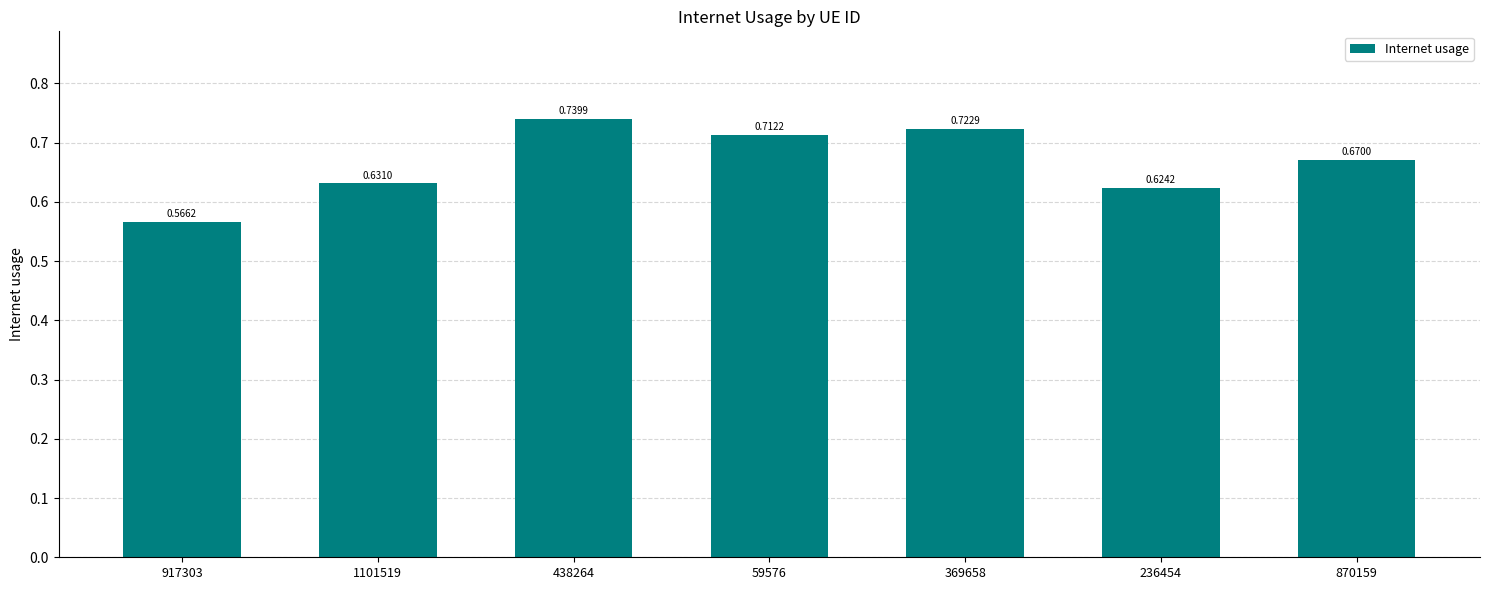

List the labels in order of value, smallest first.

917303, 236454, 1101519, 870159, 59576, 369658, 438264